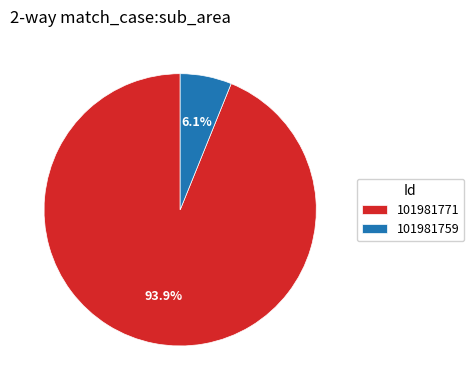

Between 101981759 and 101981771, which is larger?

101981771